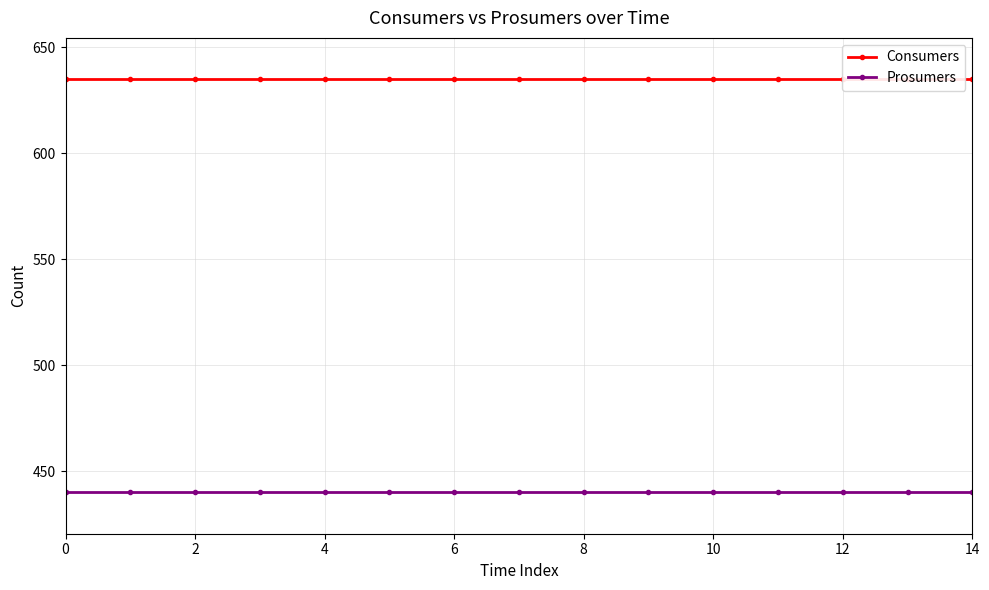

Reading left to right, transcribe all the data shown in this chart.

Consumers: 635	635	635	635	635	635	635	635	635	635	635	635	635	635	635
Prosumers: 440	440	440	440	440	440	440	440	440	440	440	440	440	440	440